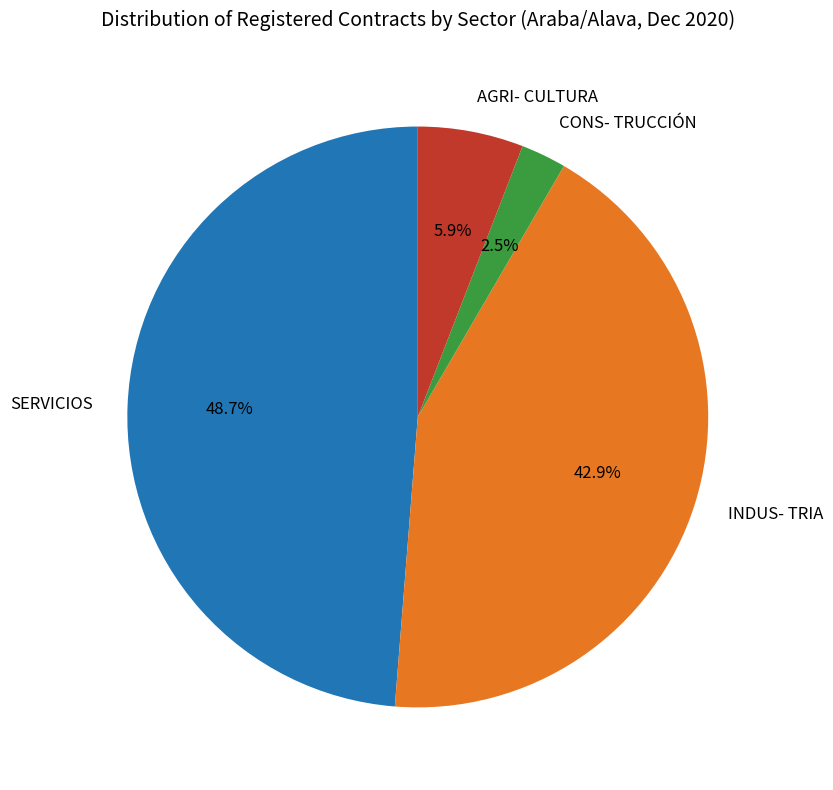

Does any single category account for the majority?

No